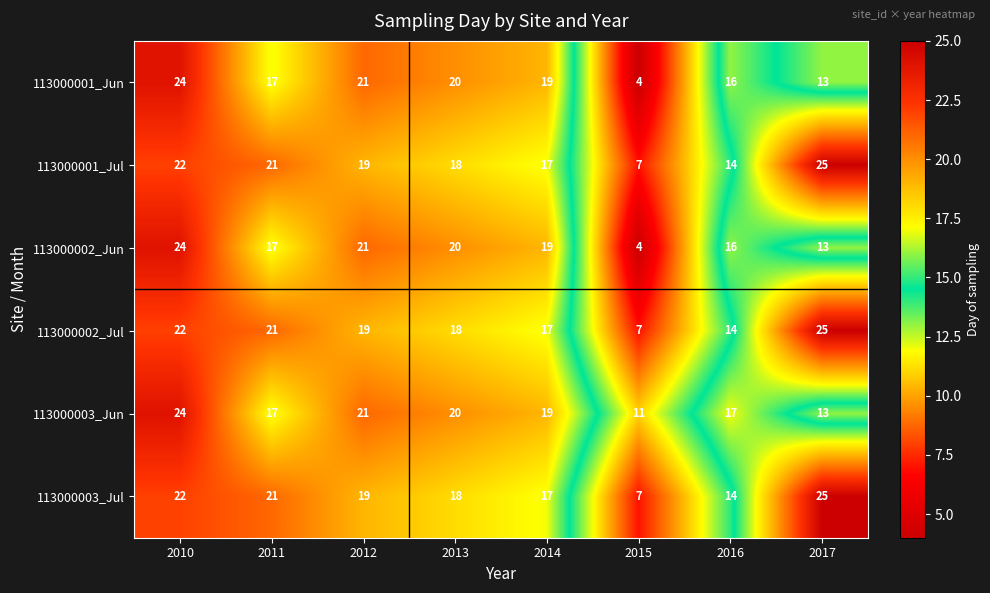

Is it true that 113000003_Jun equals 13 at 2017?

True